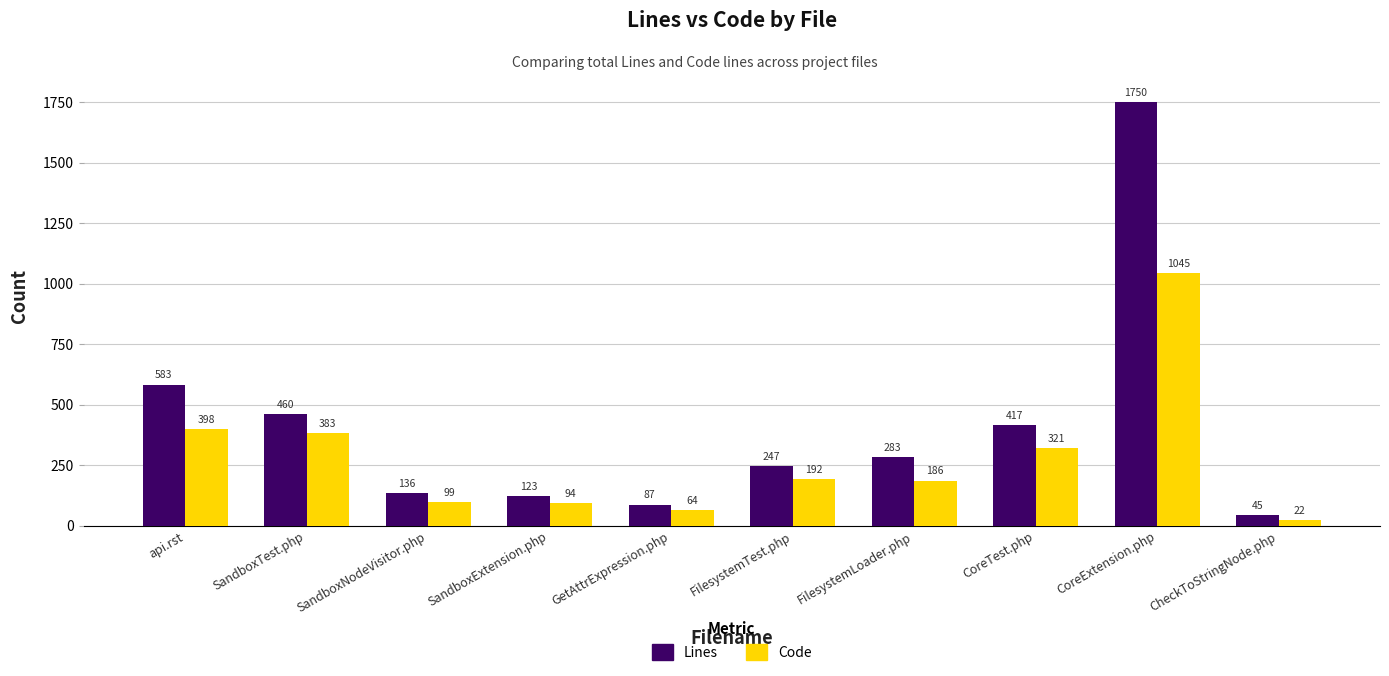

True or false: Code has a value of 186 at FilesystemLoader.php.

True